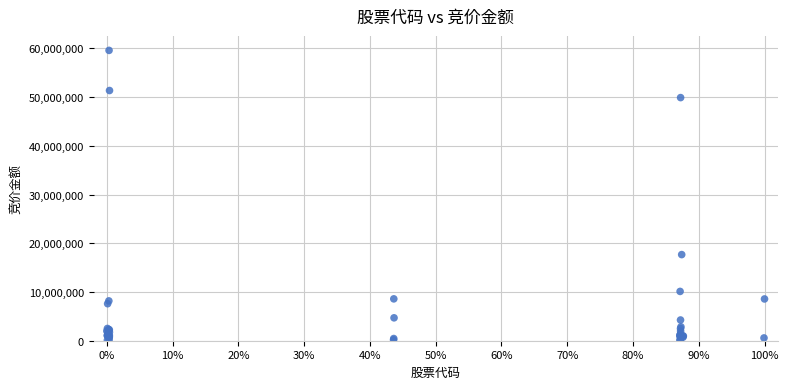

What Y value in the scatter plot is closest to 29840095?

17677419